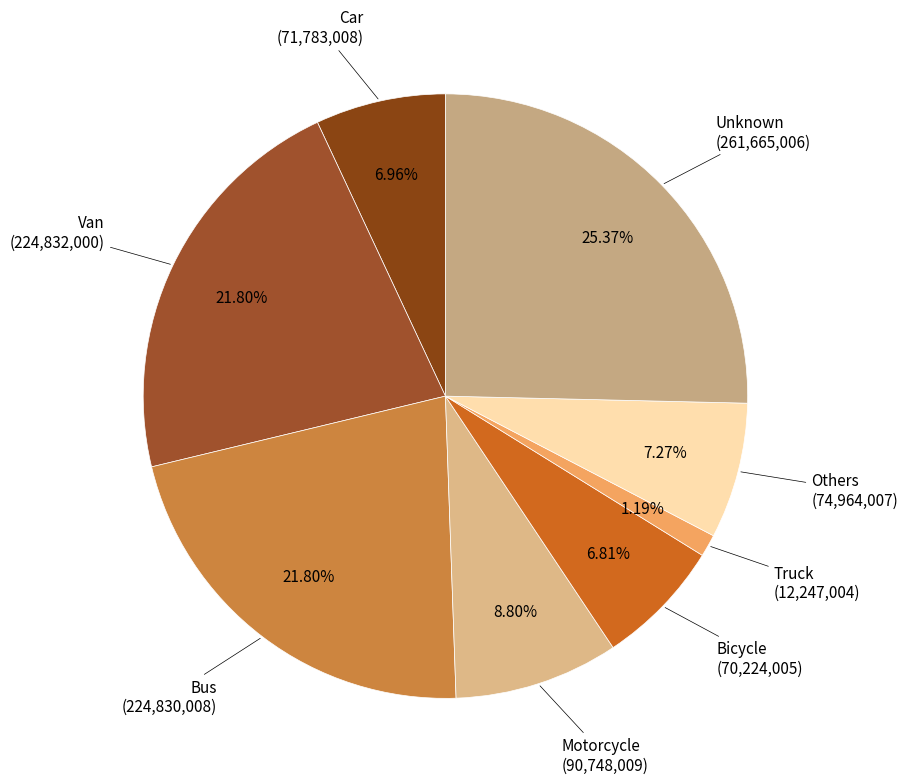

Is it true that Van is 30% of the pie?

False